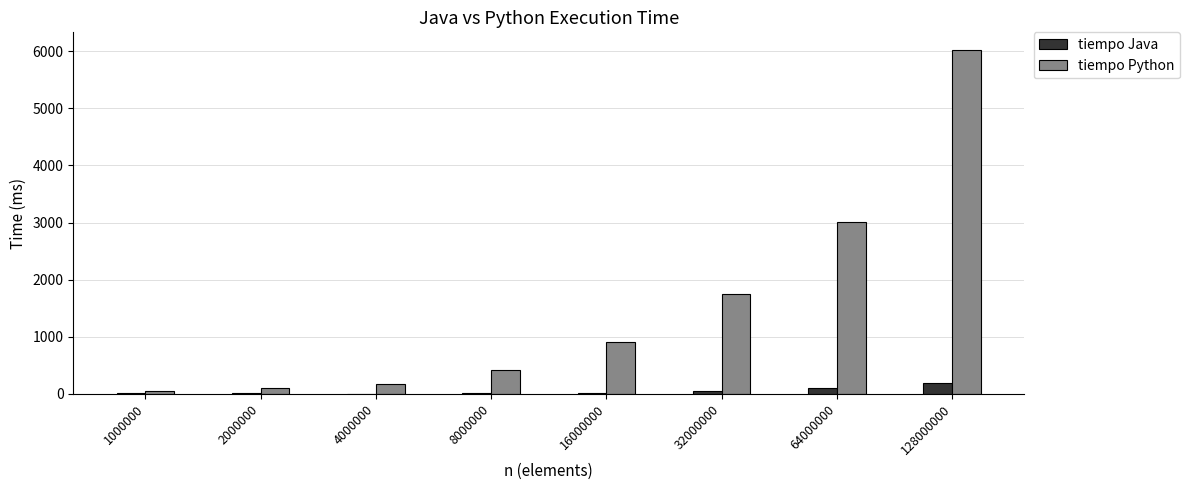

Is it true that tiempo Java equals 11 at 1000000?

True